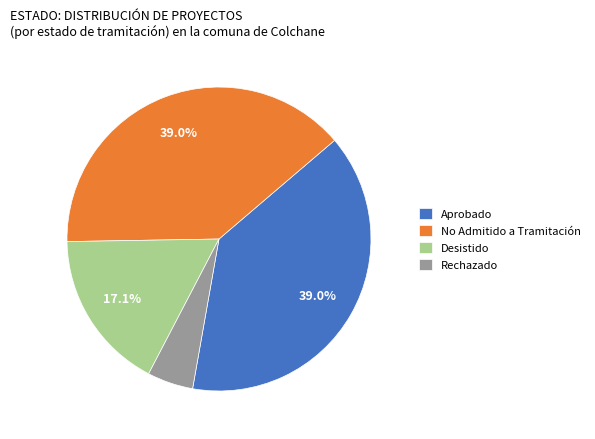

True or false: Aprobado accounts for 39% of the total.

True